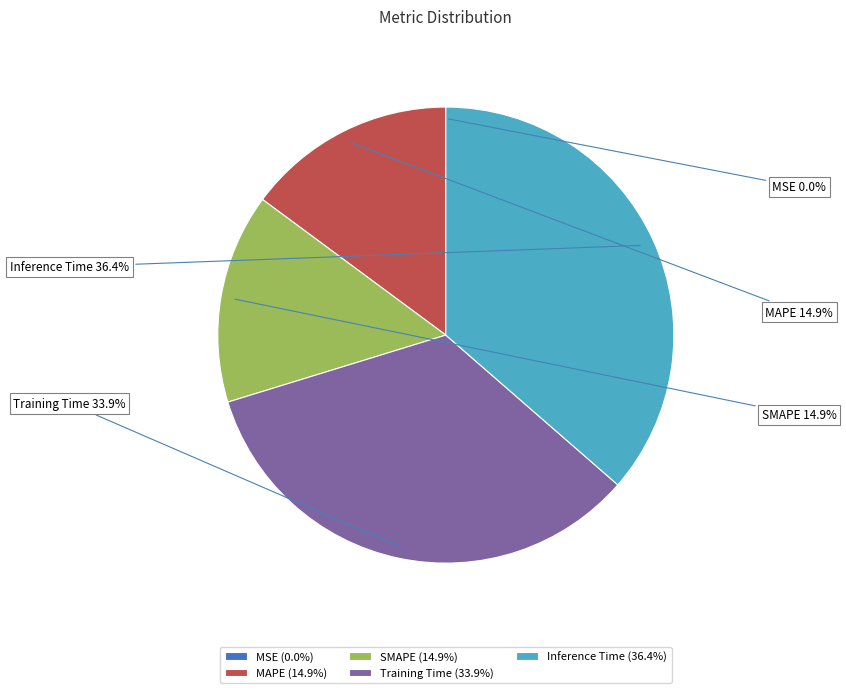

Is SMAPE the majority of the pie?

No